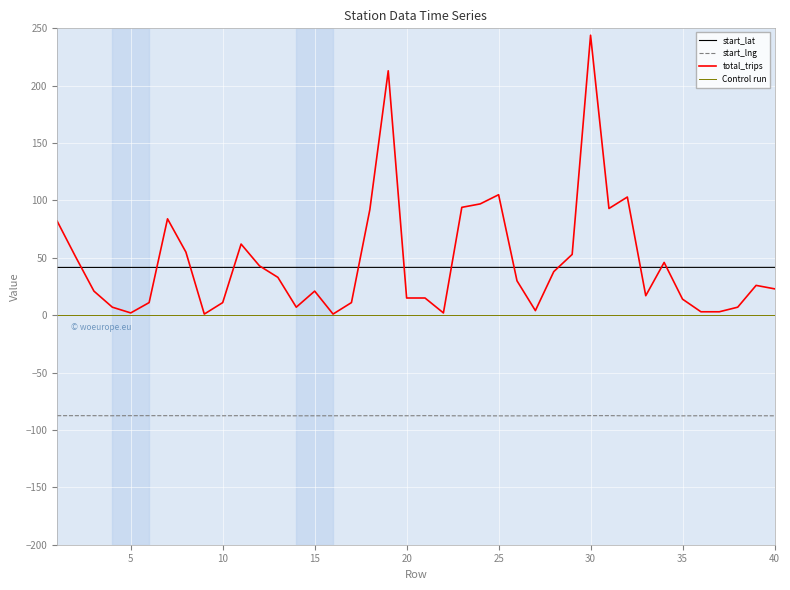

Which series changed the most between 17 and 32?

total_trips